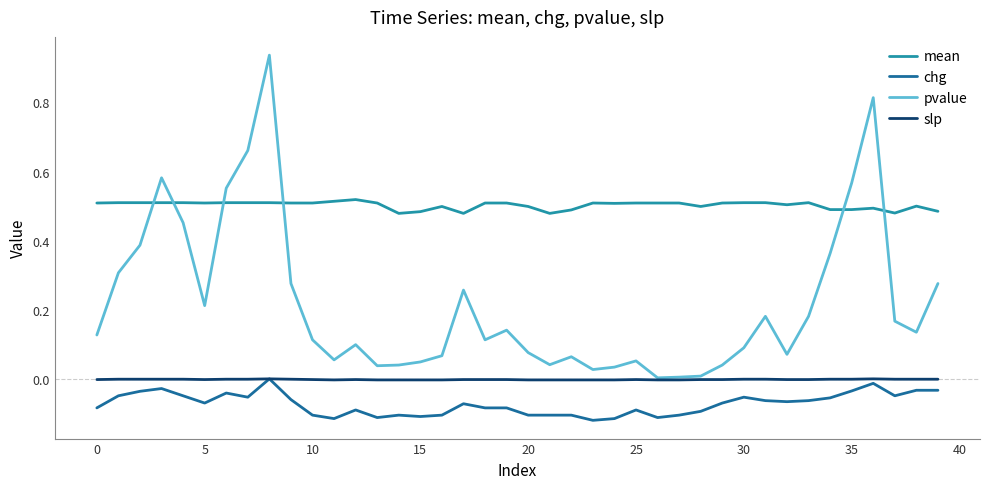

Which series has the largest range (max minus min)?

pvalue